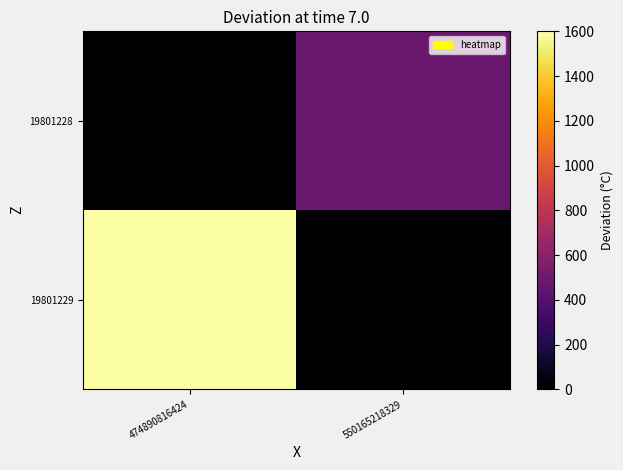

Reading left to right, transcribe all the data shown in this chart.

19801229: 474890816424=1600.0	550165218329=0.0
19801228: 474890816424=0.0	550165218329=478.4